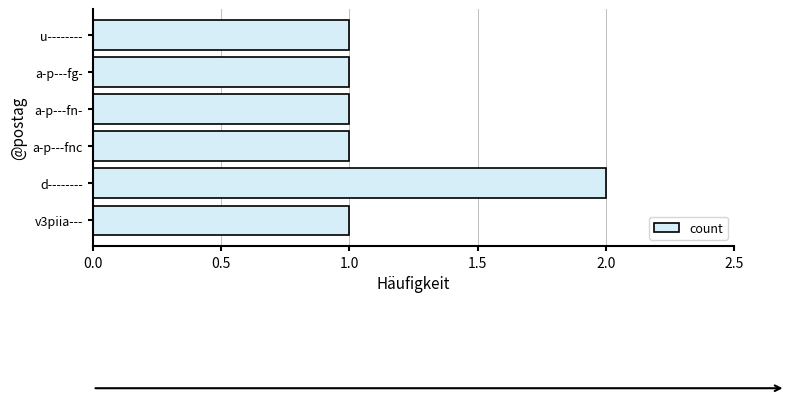

Approximately how many times larger is the value at a-p---fnc compared to d--------?

0.5